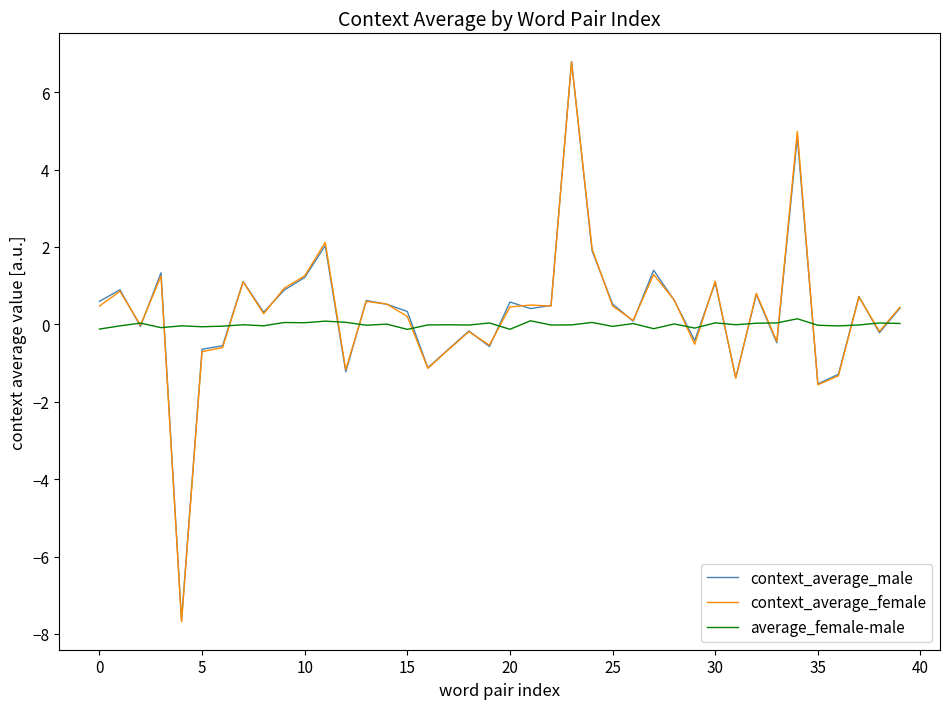

What is the sum of all context_average_female values?

12.2